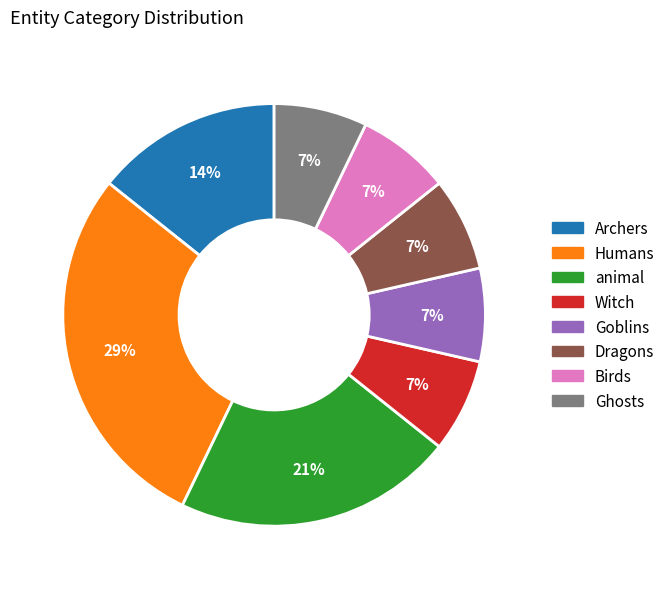

What is the ratio of the value at Ghosts to the value at Goblins?

1.0